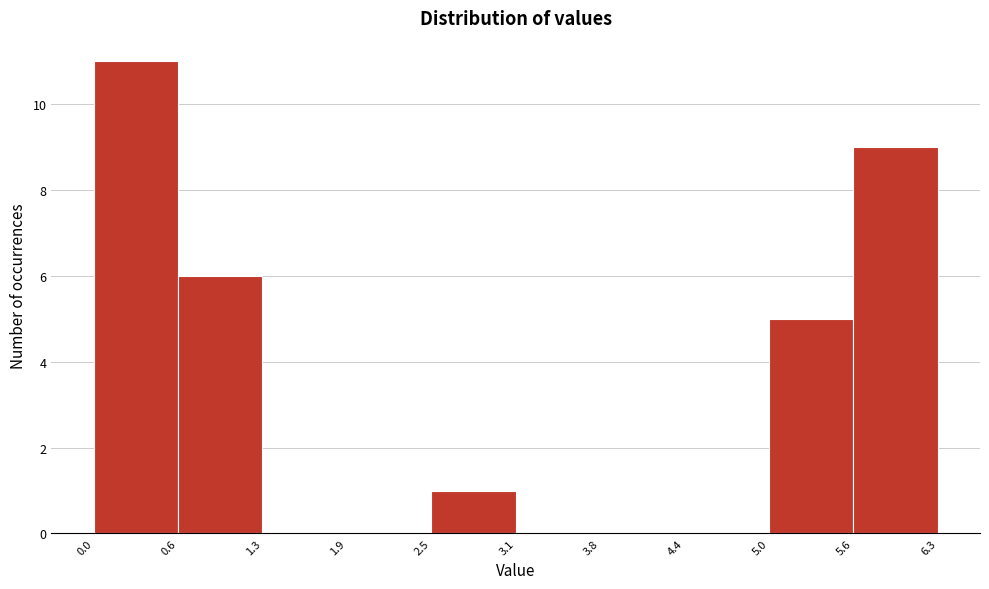

Over which range of the x-axis is the bar tallest?

0.0 to 0.6